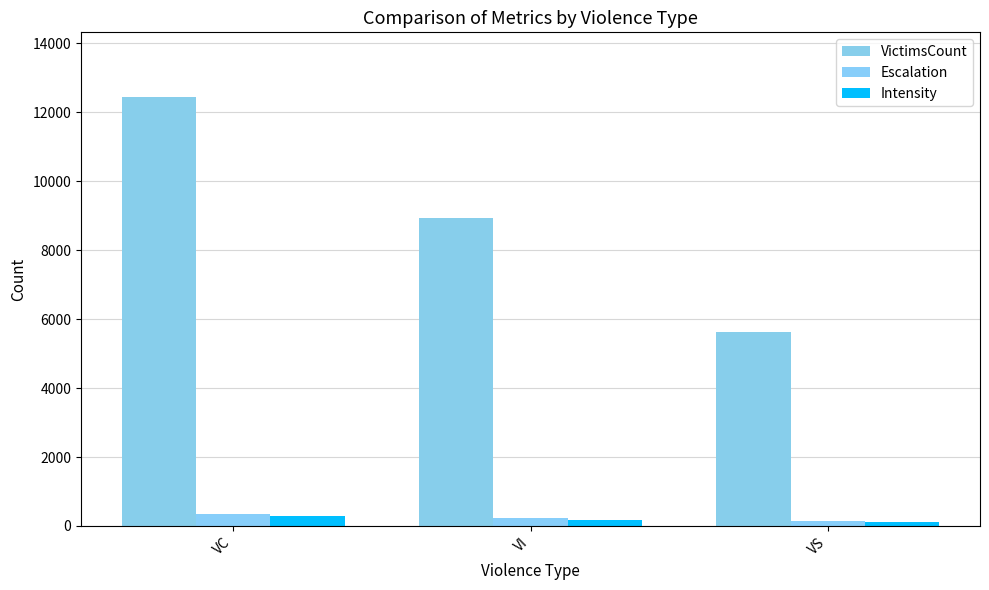

What is the difference between the second highest and minimum values in the Intensity series?

51